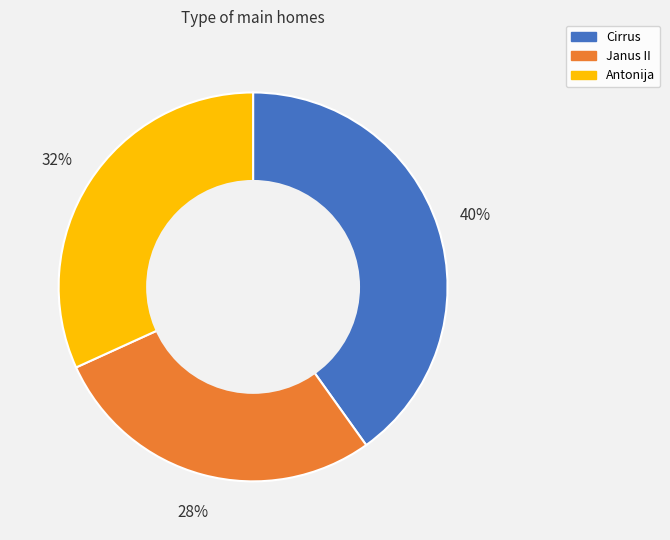

What is the ratio of the value at Janus II to the value at Antonija?

0.9